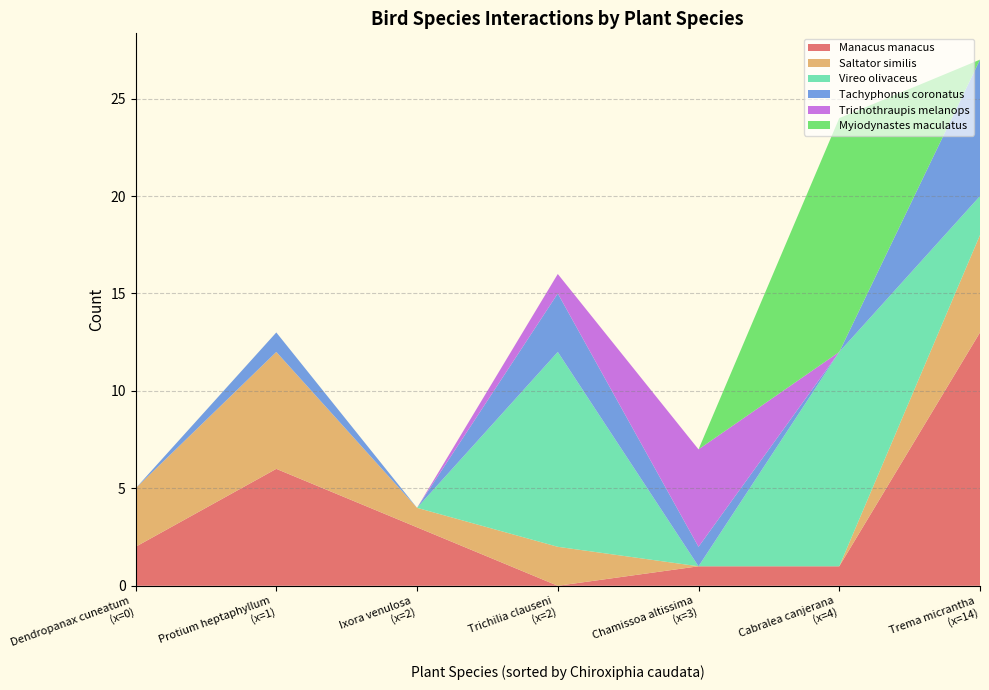

Reading left to right, what are all the values shown in this chart?

Manacus manacus: Cabralea canjerana=1	Trema micrantha=13	Trichilia clauseni=0	Protium heptaphyllum=6	Chamissoa altissima=1	Ixora venulosa=3	Dendropanax cuneatum=2
Saltator similis: Cabralea canjerana=0	Trema micrantha=5	Trichilia clauseni=2	Protium heptaphyllum=6	Chamissoa altissima=0	Ixora venulosa=1	Dendropanax cuneatum=3
Vireo olivaceus: Cabralea canjerana=11	Trema micrantha=2	Trichilia clauseni=10	Protium heptaphyllum=0	Chamissoa altissima=0	Ixora venulosa=0	Dendropanax cuneatum=0
Tachyphonus coronatus: Cabralea canjerana=0	Trema micrantha=7	Trichilia clauseni=3	Protium heptaphyllum=1	Chamissoa altissima=1	Ixora venulosa=0	Dendropanax cuneatum=0
Trichothraupis melanops: Cabralea canjerana=0	Trema micrantha=0	Trichilia clauseni=1	Protium heptaphyllum=0	Chamissoa altissima=5	Ixora venulosa=0	Dendropanax cuneatum=0
Myiodynastes maculatus: Cabralea canjerana=12	Trema micrantha=0	Trichilia clauseni=0	Protium heptaphyllum=0	Chamissoa altissima=0	Ixora venulosa=0	Dendropanax cuneatum=0